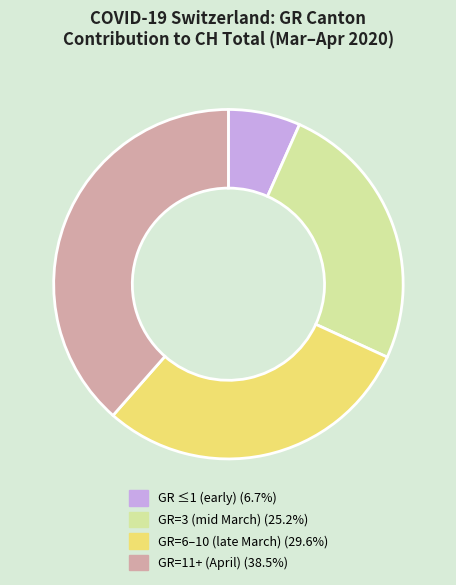

Approximately how many times larger is the value at GR=6–10 (late March) (29.6%) compared to GR=11+ (April) (38.5%)?

0.8